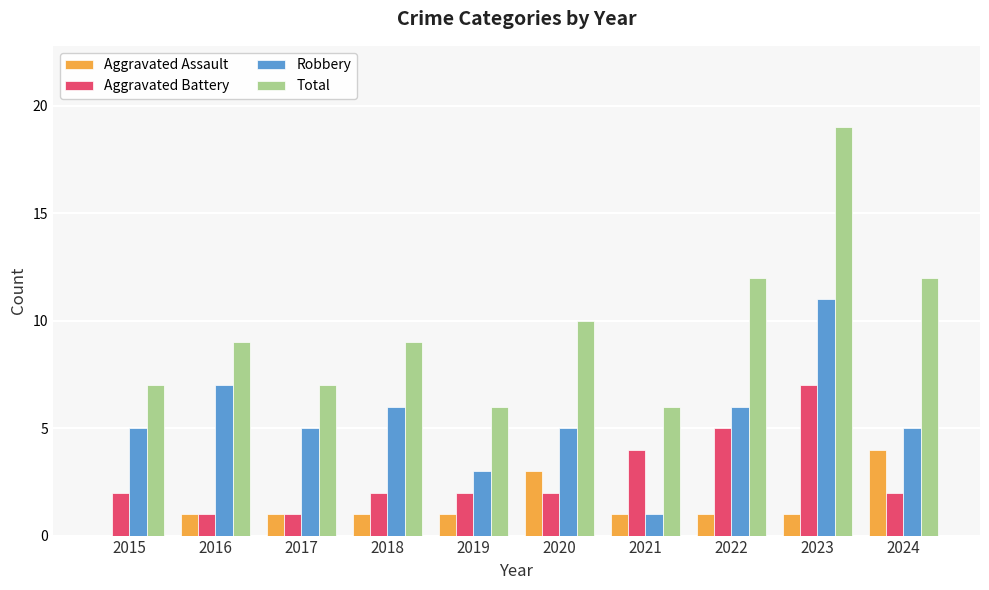

Reading left to right, transcribe all the data shown in this chart.

Aggravated Assault: 2015=0	2016=1	2017=1	2018=1	2019=1	2020=3	2021=1	2022=1	2023=1	2024=4
Aggravated Battery: 2015=2	2016=1	2017=1	2018=2	2019=2	2020=2	2021=4	2022=5	2023=7	2024=2
Robbery: 2015=5	2016=7	2017=5	2018=6	2019=3	2020=5	2021=1	2022=6	2023=11	2024=5
Total: 2015=7	2016=9	2017=7	2018=9	2019=6	2020=10	2021=6	2022=12	2023=19	2024=12